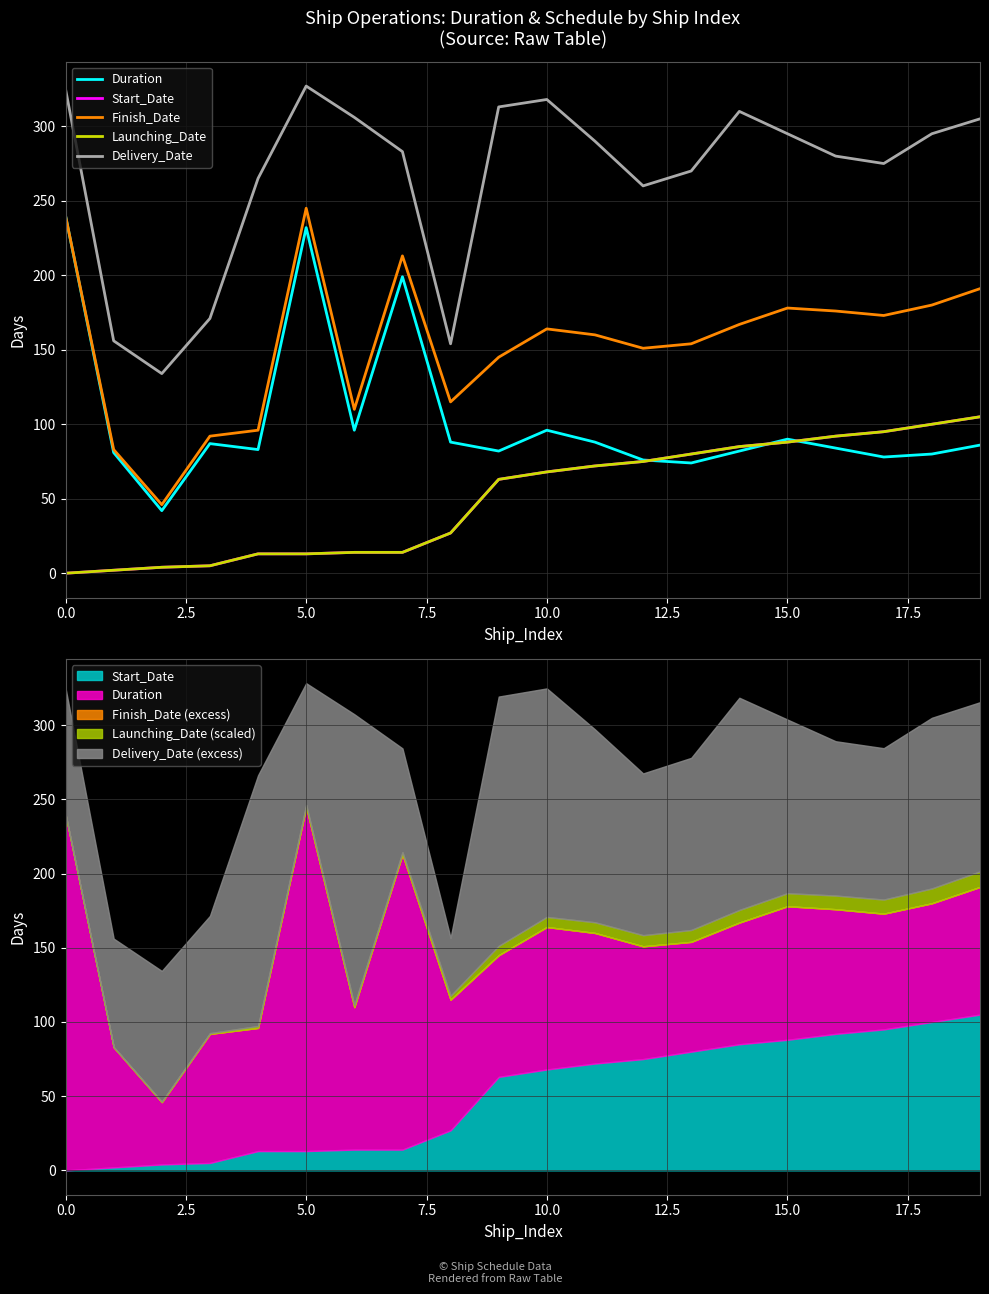

Which series changed the most between 10 and 18?

Start_Date